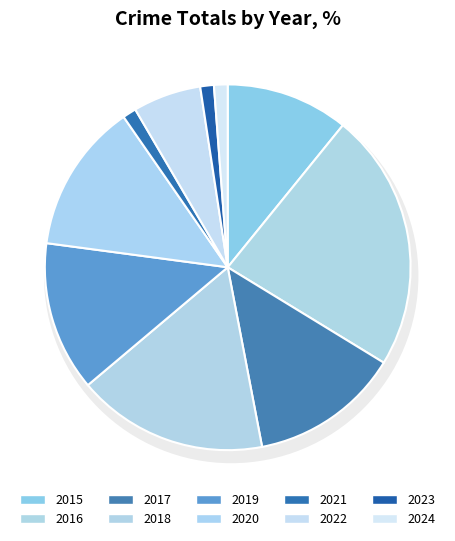

What is the change in value from 2018 to 2022?

-9